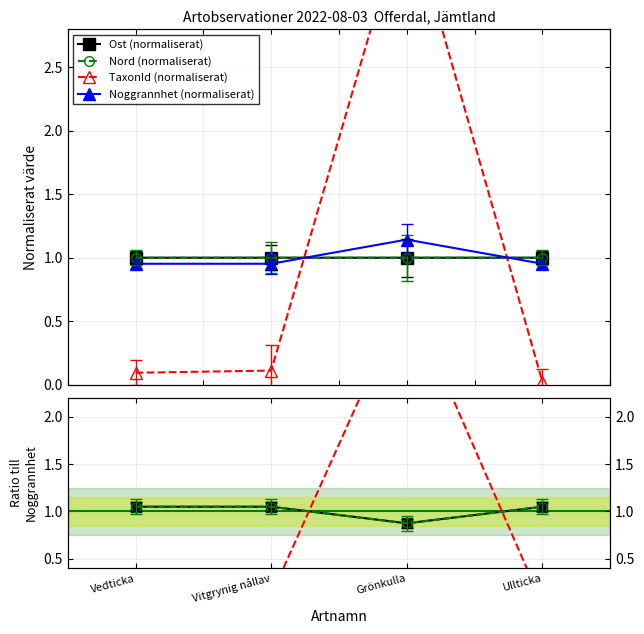

Does the chart have visible grid lines?

Yes